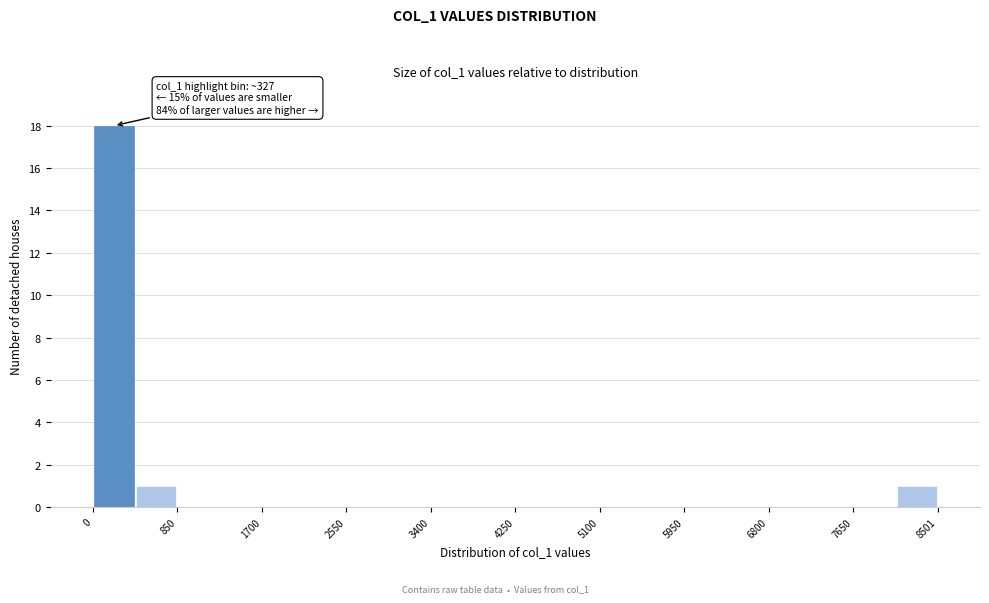

Over which range of the x-axis is the bar tallest?

0 to 400